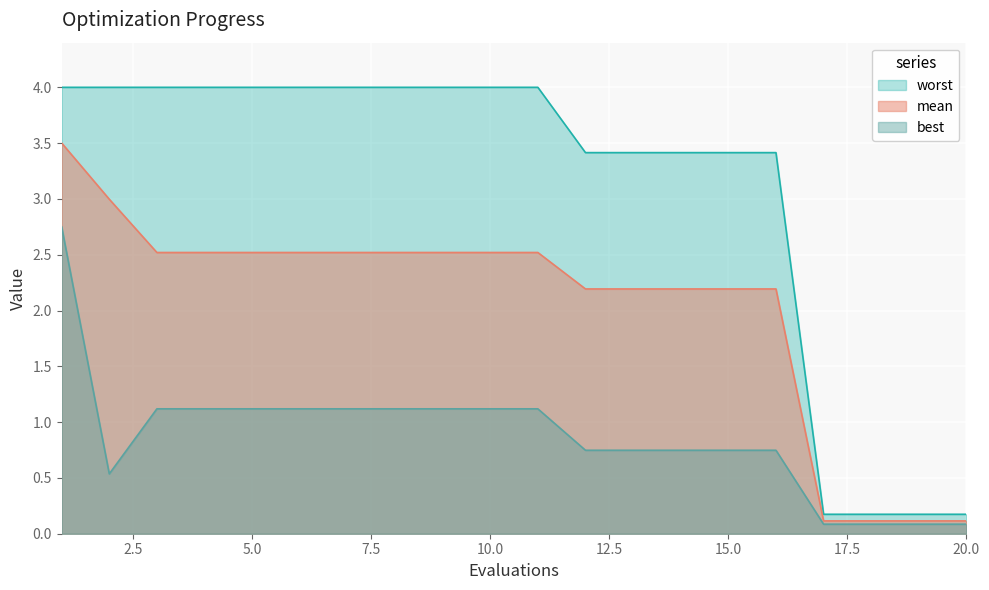

Between 20 and 4, which is larger?

4